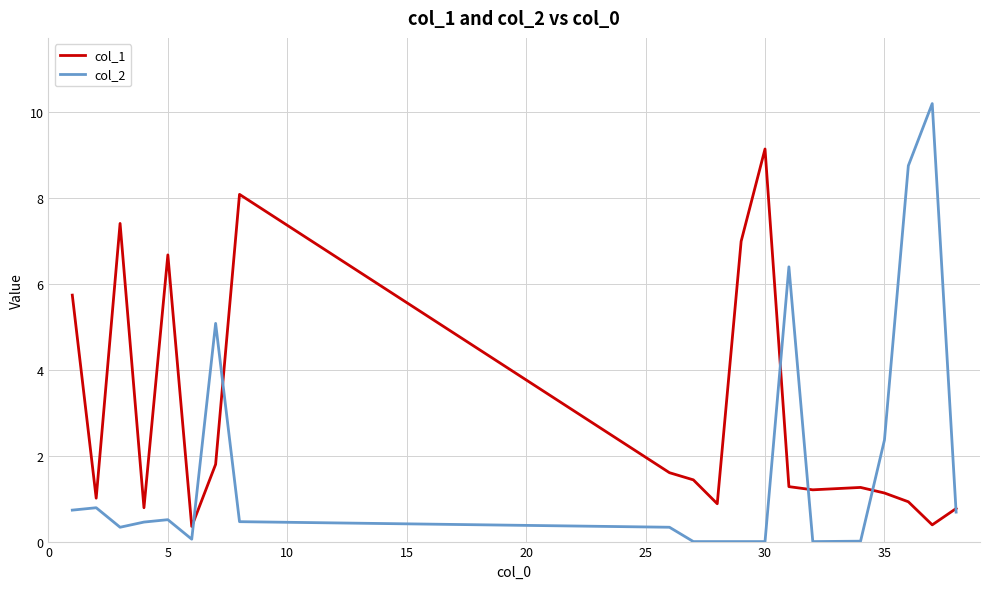

Which series has the largest total across all categories?

col_1